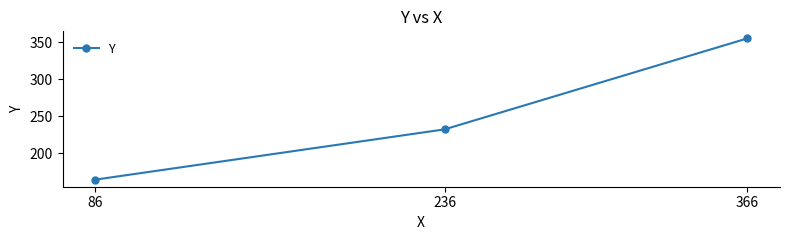

What is the ratio of the value at 366 to the value at 86?

2.2